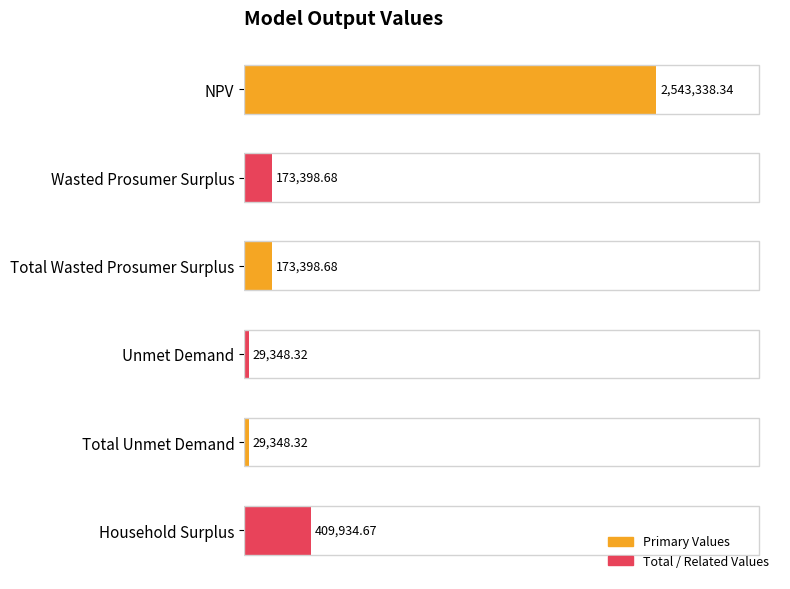

Approximately how many times larger is the value at Total Unmet Demand compared to Unmet Demand?

1.0